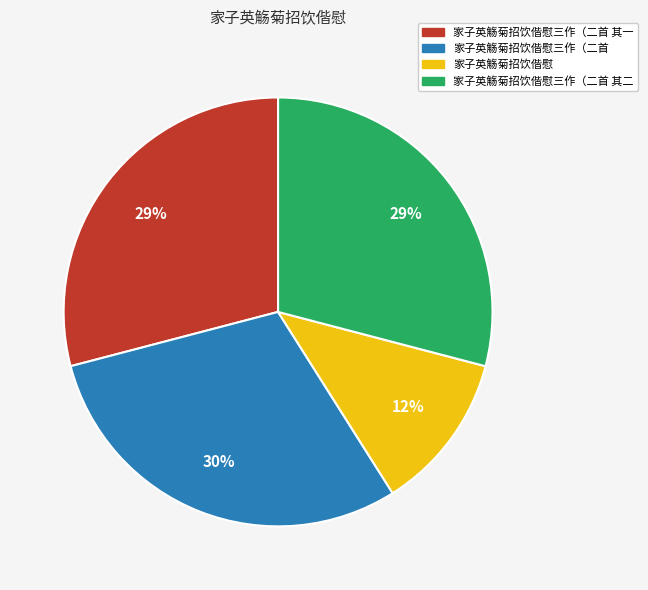

Is there any slice that represents more than half of the pie?

No